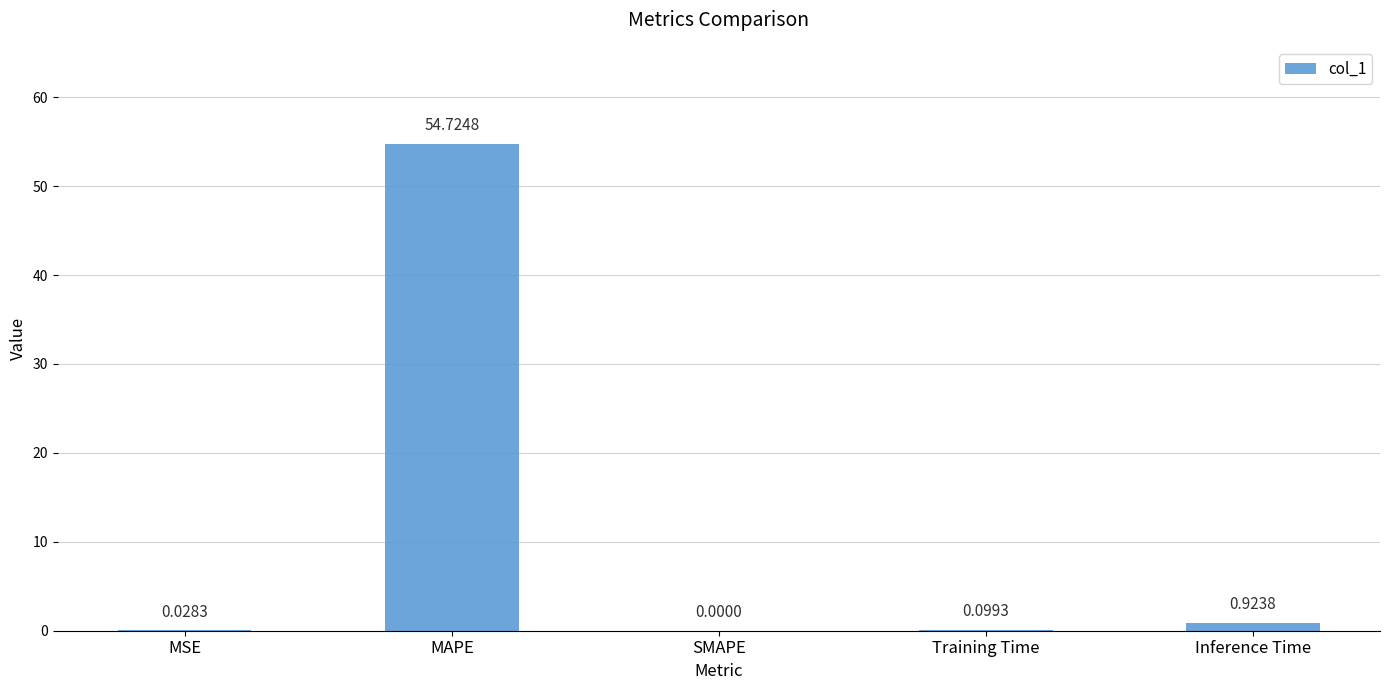

Are the bars horizontal?

No